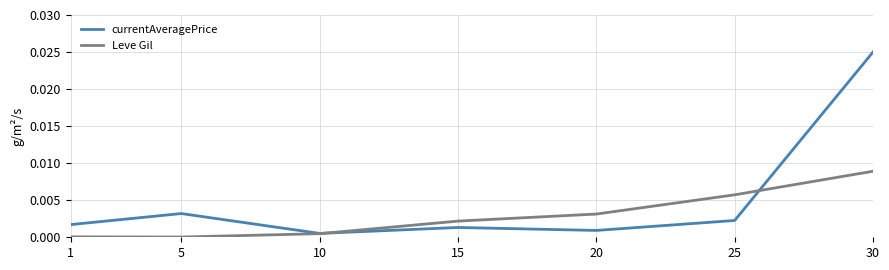

At which category does currentAveragePrice reach its first local peak?

5